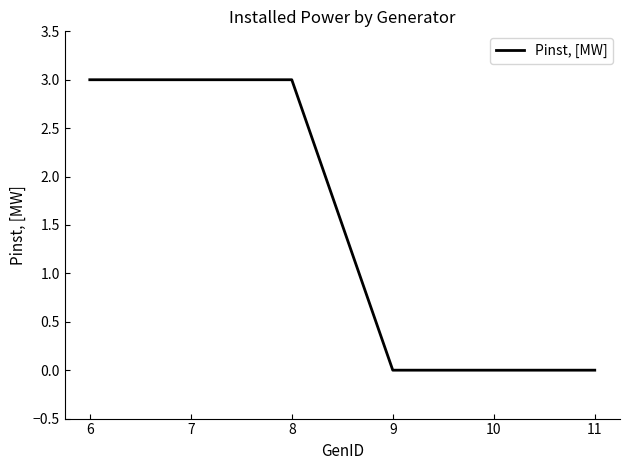

Which has a higher value, 9 or 7?

7